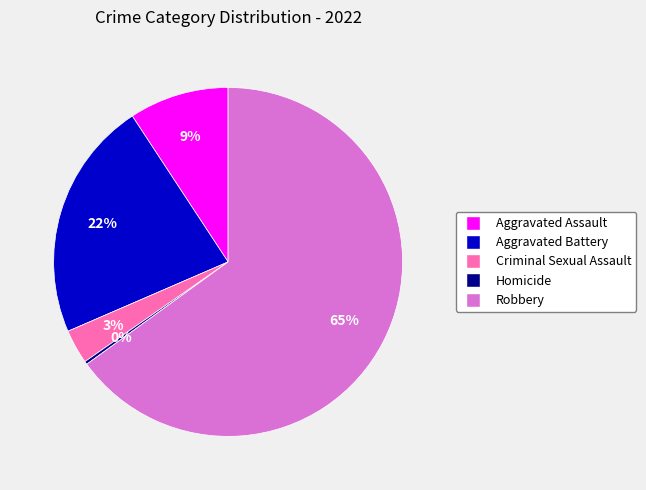

Count the number of slices in the pie.

5